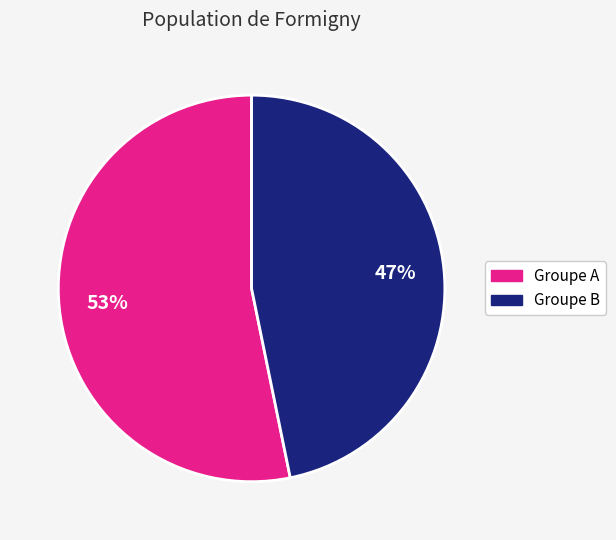

Is there a majority slice in this chart?

Yes